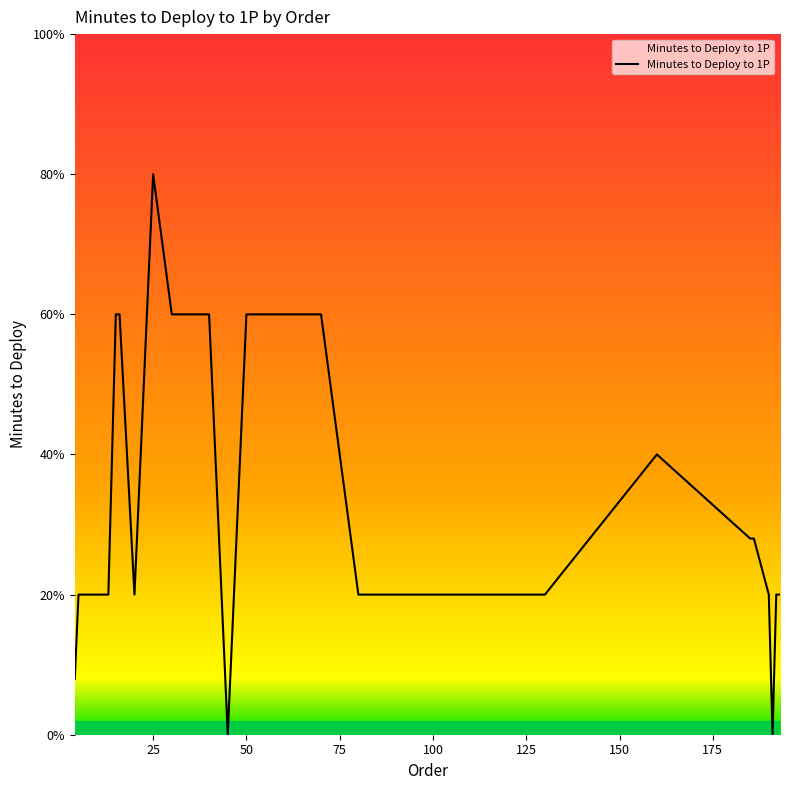

Does the chart display data point markers on the line(s)?

No